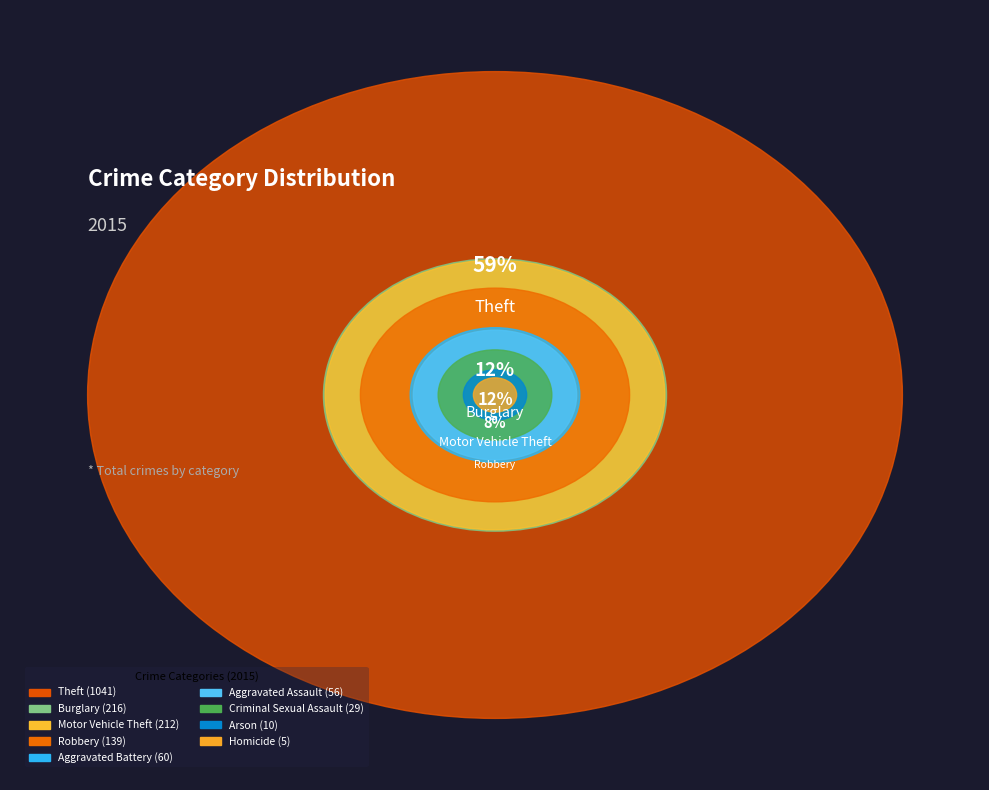

The Robbery slice represents 8% of the pie. True or false?

True